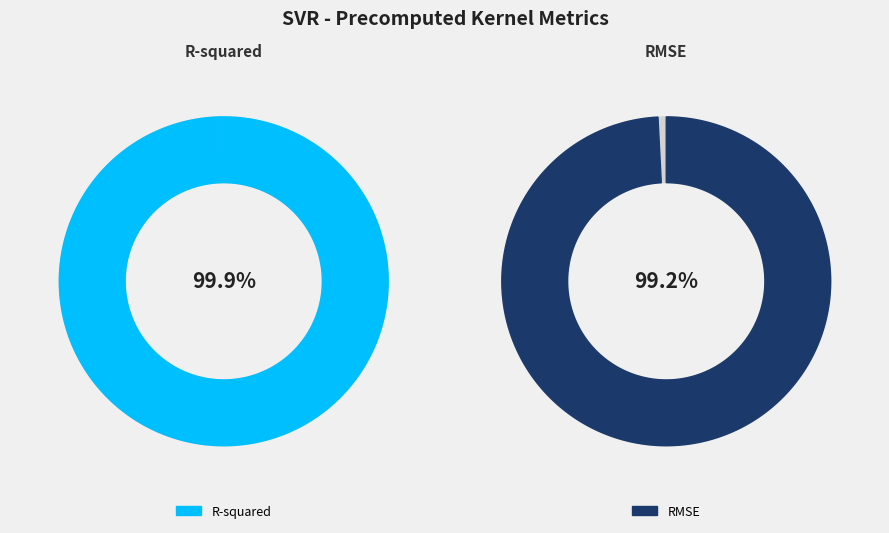

Does RMSE represent more than half of the total?

No